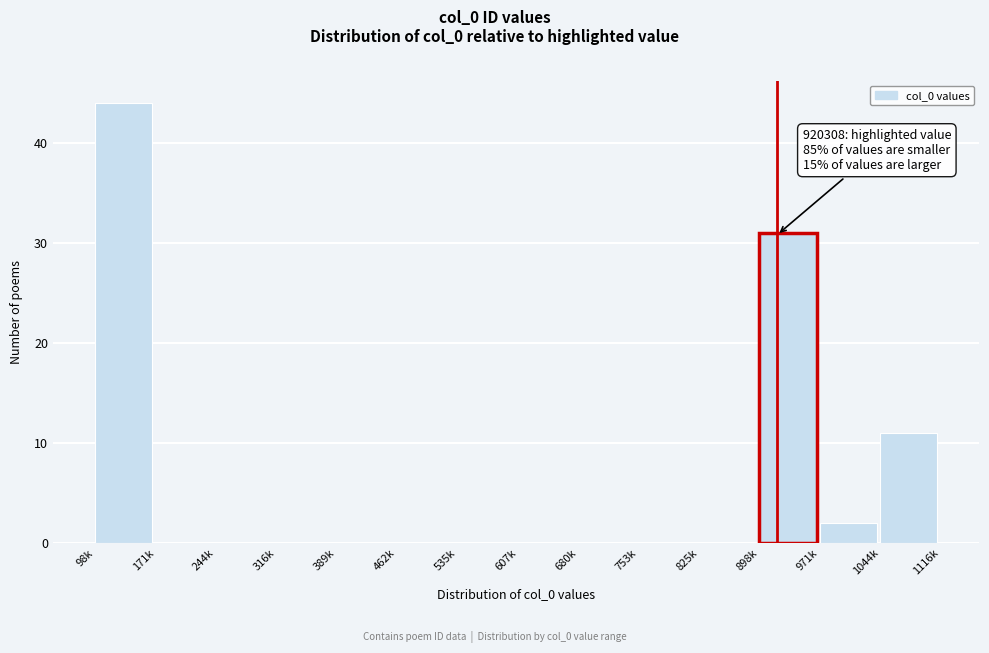

Reading left to right, transcribe all the data shown in this chart.

98k=44	171k=0	244k=0	316k=0	389k=0	462k=0	535k=0	607k=0	680k=0	753k=0	825k=0	898k=31	971k=2	1044k=11